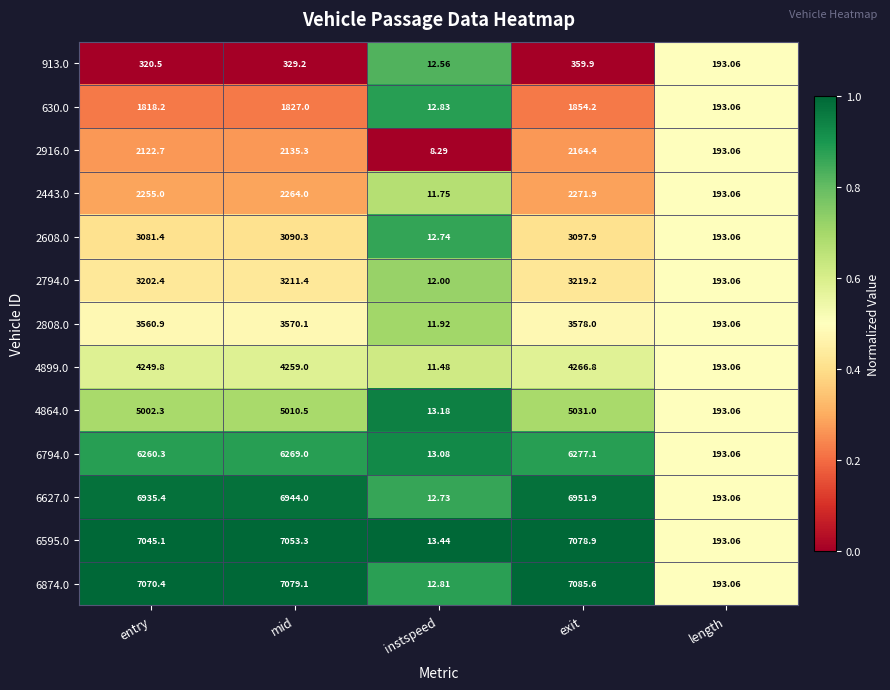

Is the value of 2794.0 at length greater than the value of 6595.0 at entry?

No